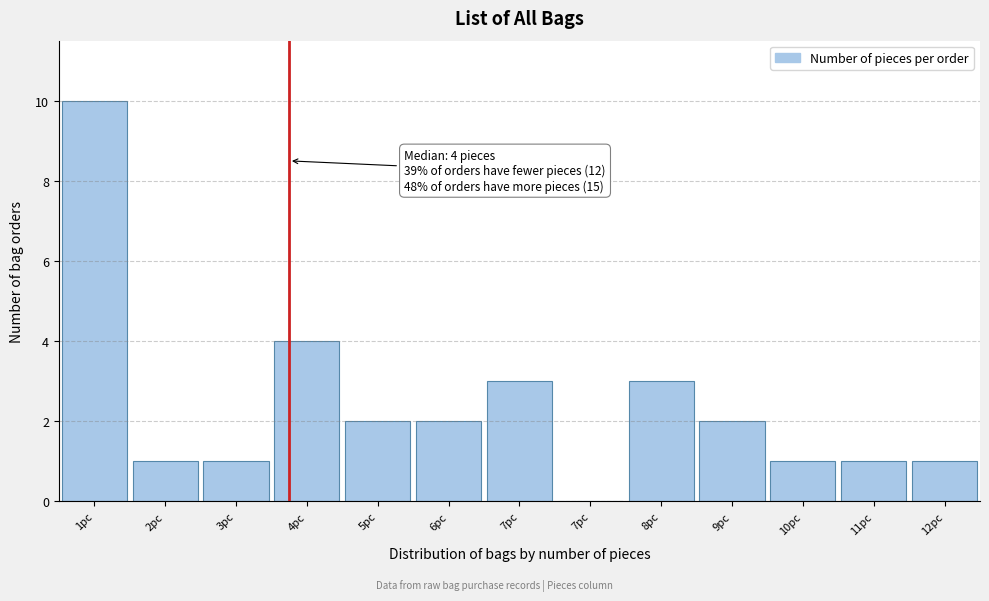

How many distinct data groups are displayed?

1